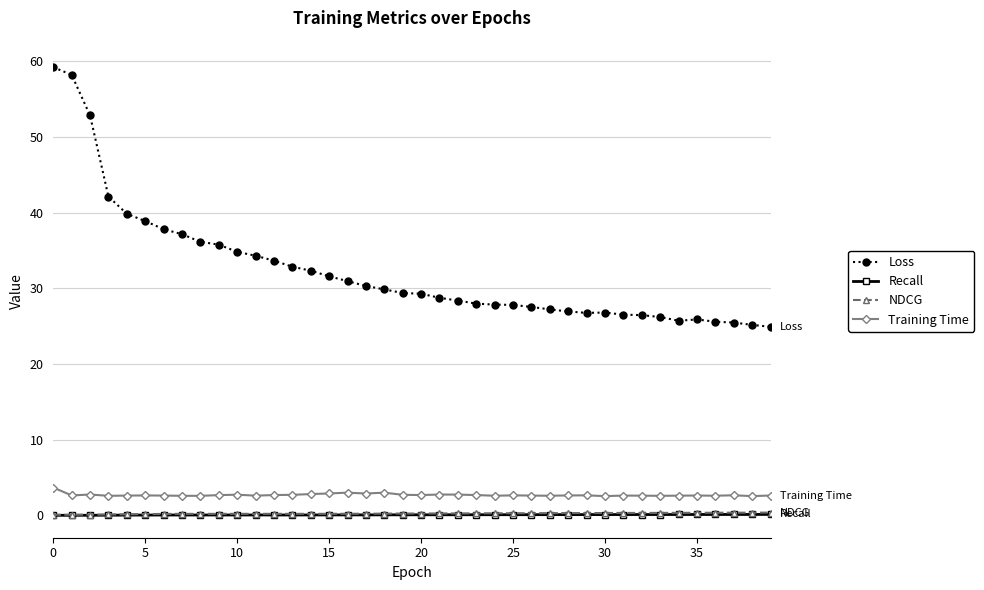

Which series has the widest spread of values?

Loss